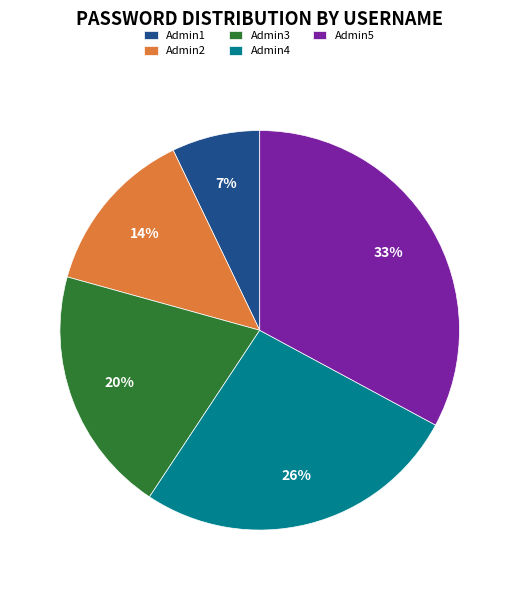

To the nearest percent, what is the combined percentage of Admin4 and Admin2?

40%